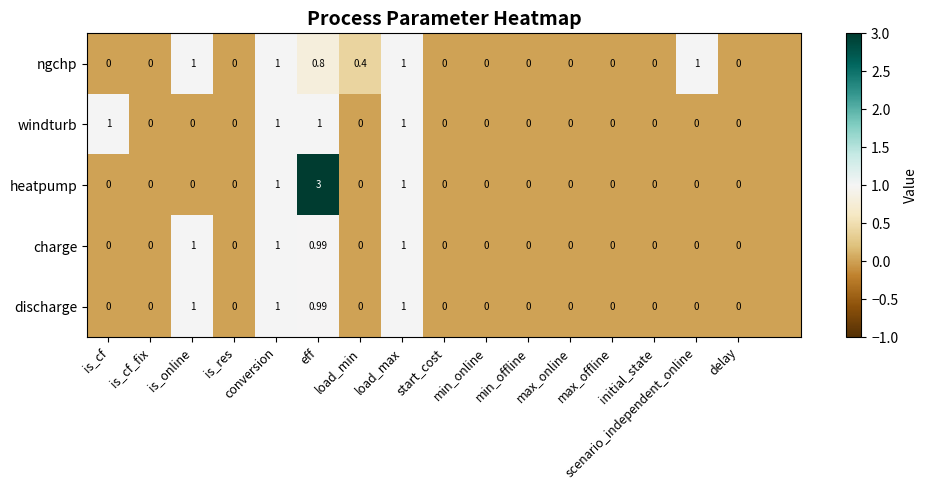

Which series has the largest range (max minus min)?

heatpump